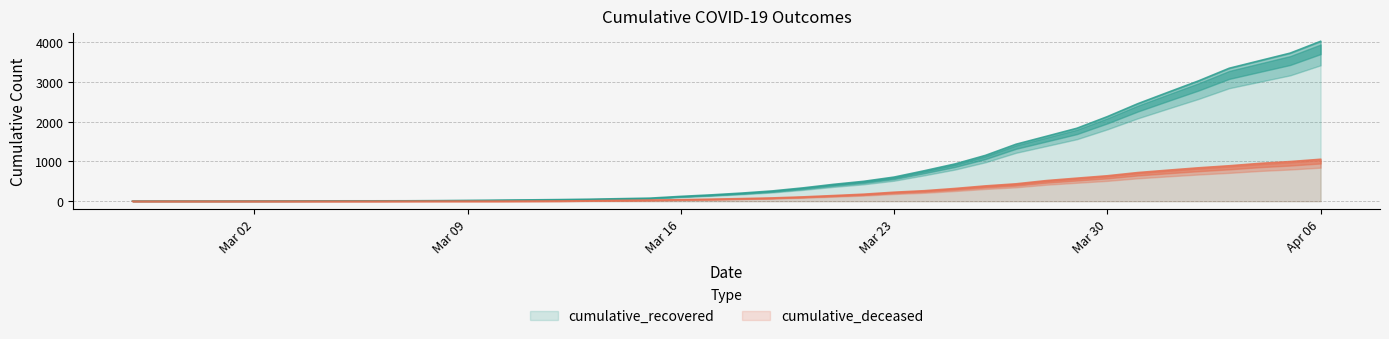

How many values in the cumulative_deceased series exceed 65?

19